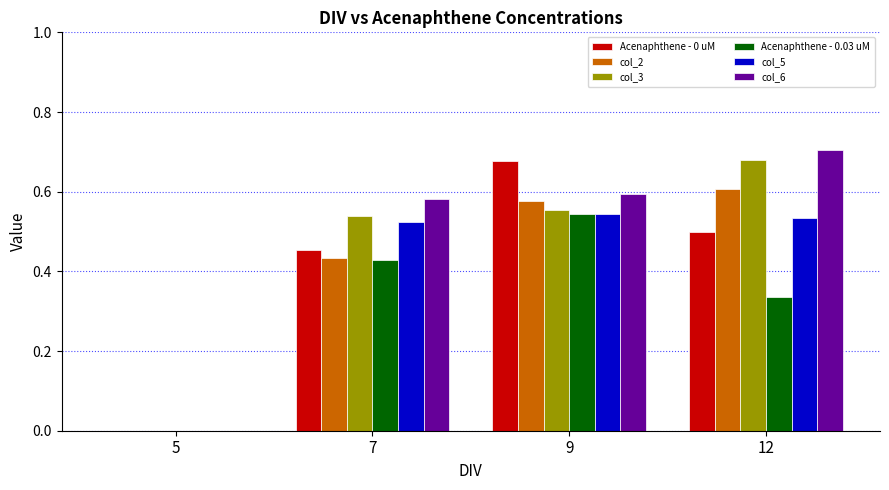

Is the value of Acenaphthene - 0 uM at 7 greater than the value of col_5 at 5?

Yes